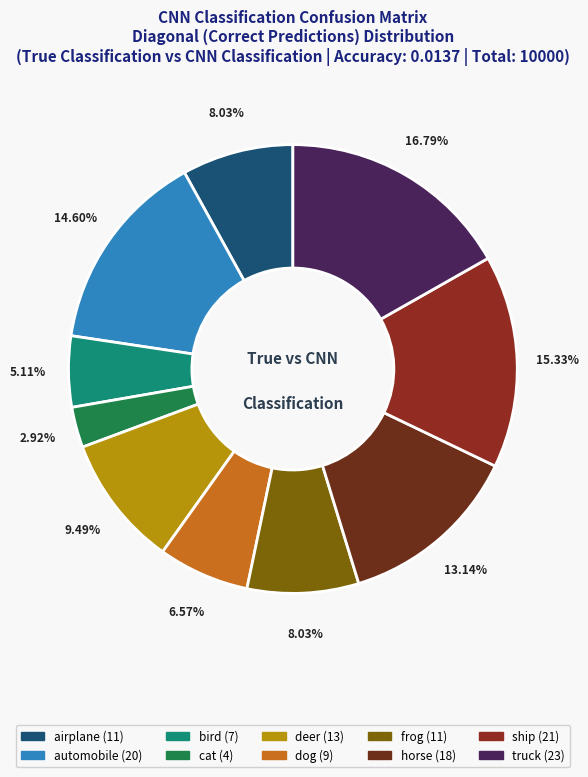

To the nearest percent, what is the combined percentage of bird and dog?

12%